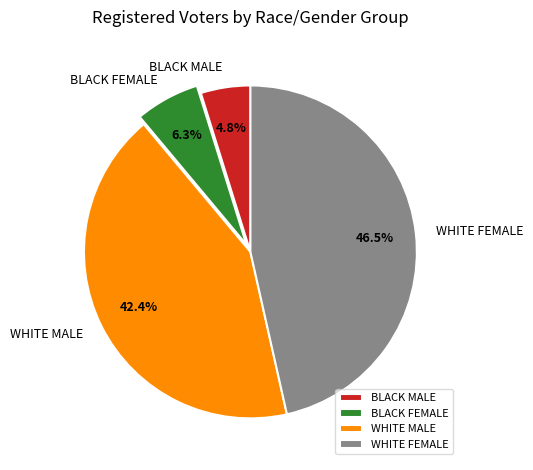

Rank the categories by value from lowest to highest.

BLACK MALE, BLACK FEMALE, WHITE MALE, WHITE FEMALE